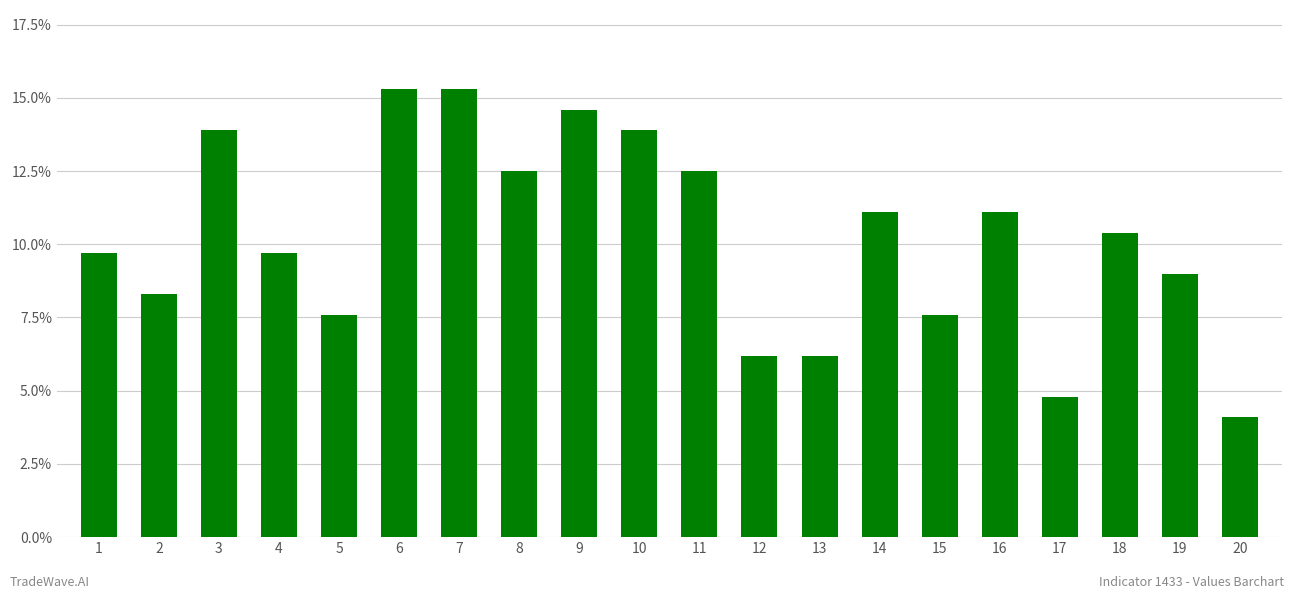

Are the bars horizontal?

No